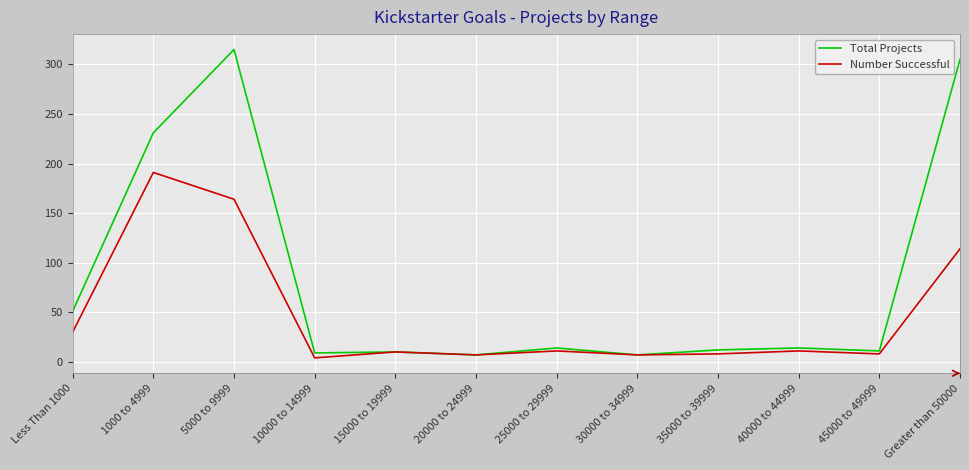

Which series has the widest spread of values?

Total Projects